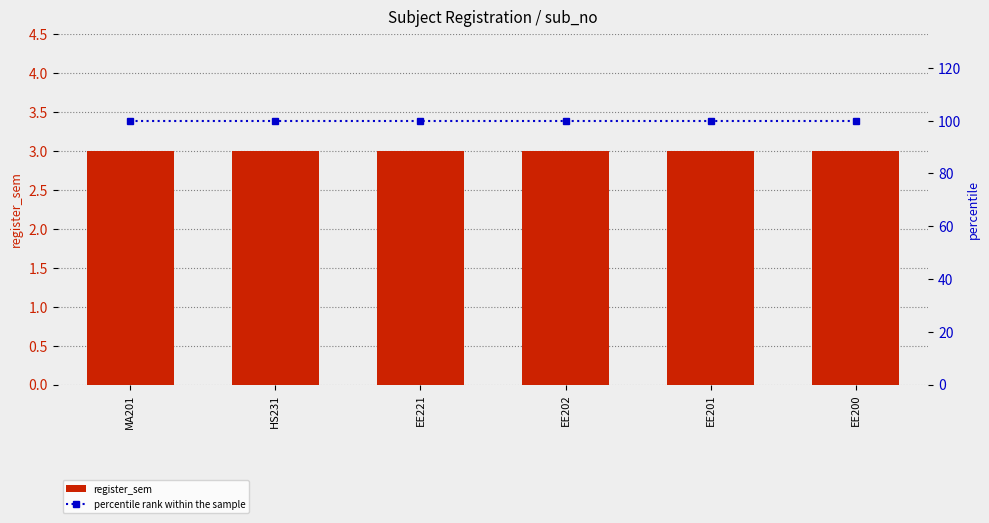

What is the label of the 2nd bar from the left?

HS231